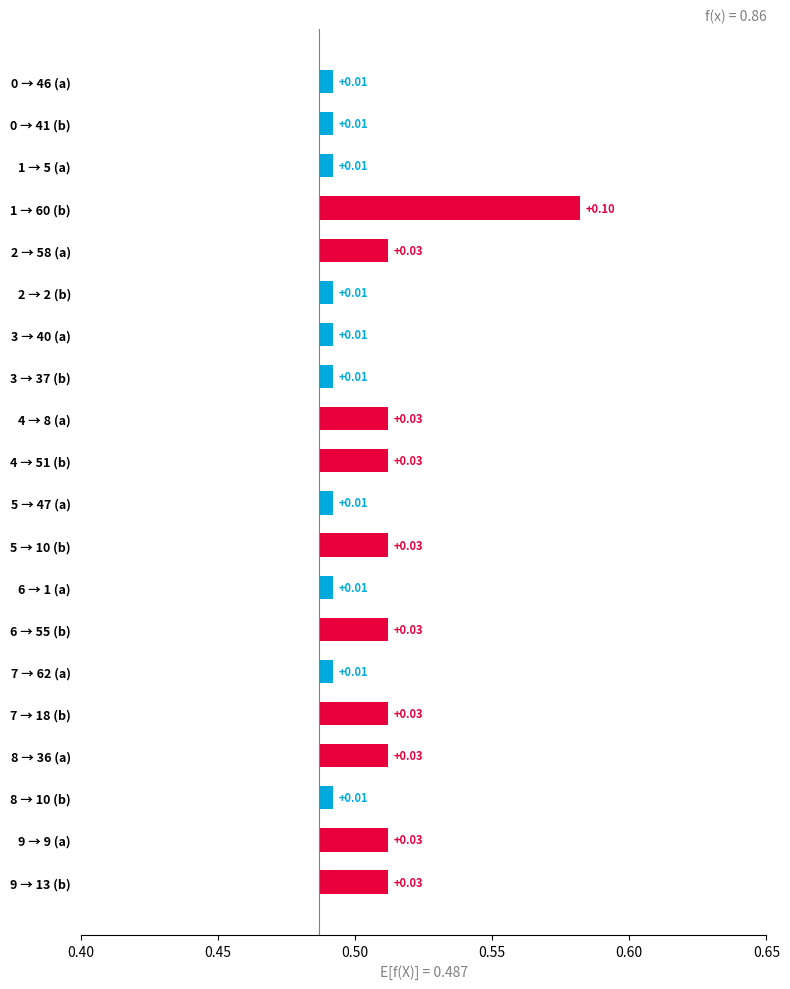

How many bars are there in total?

20